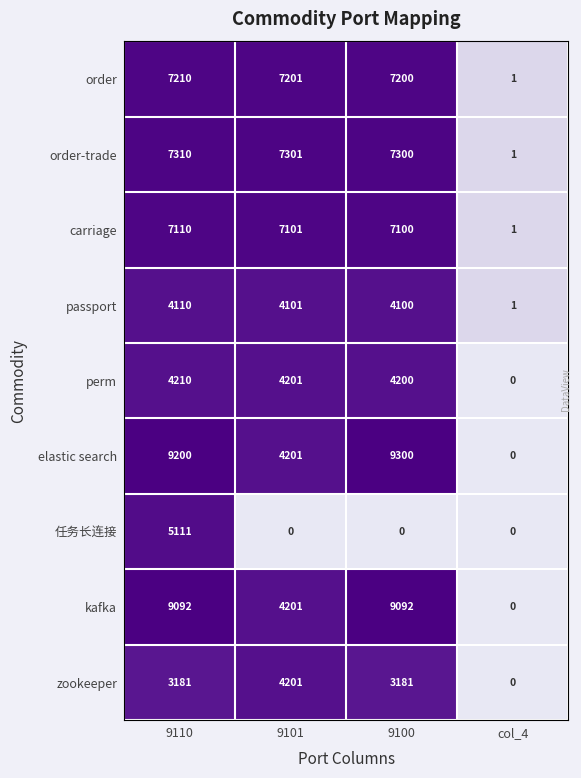

At which category does the chart reach its peak across all series?

9100